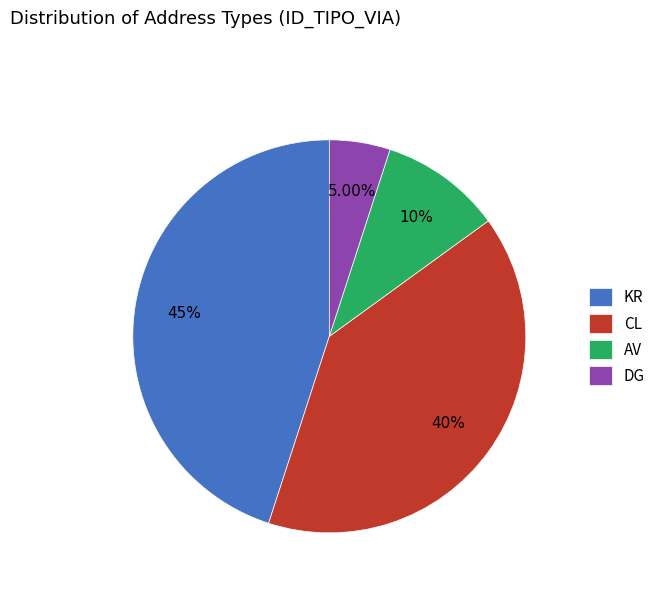

Is it true that AV is 22% of the pie?

False